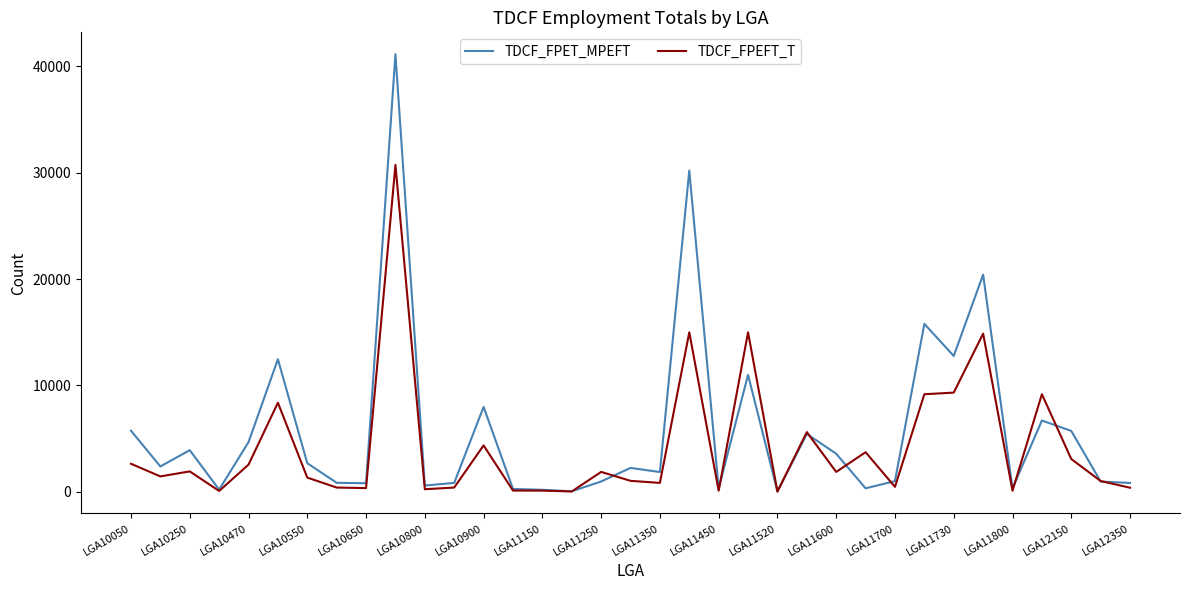

Which series has the largest range (max minus min)?

TDCF_FPET_MPEFT